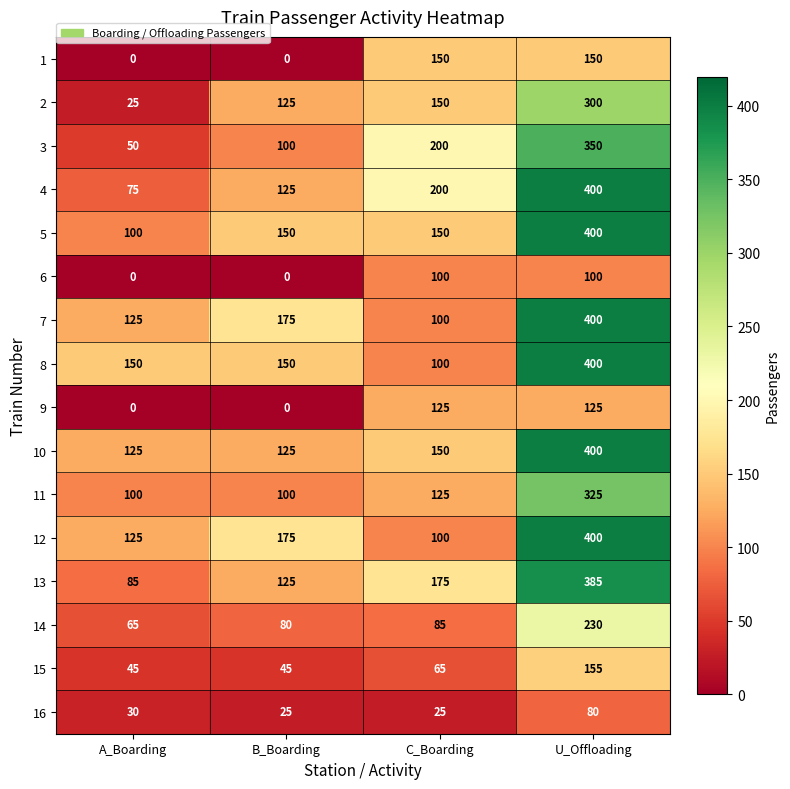

At how many categories does at least one series exceed 128?

4